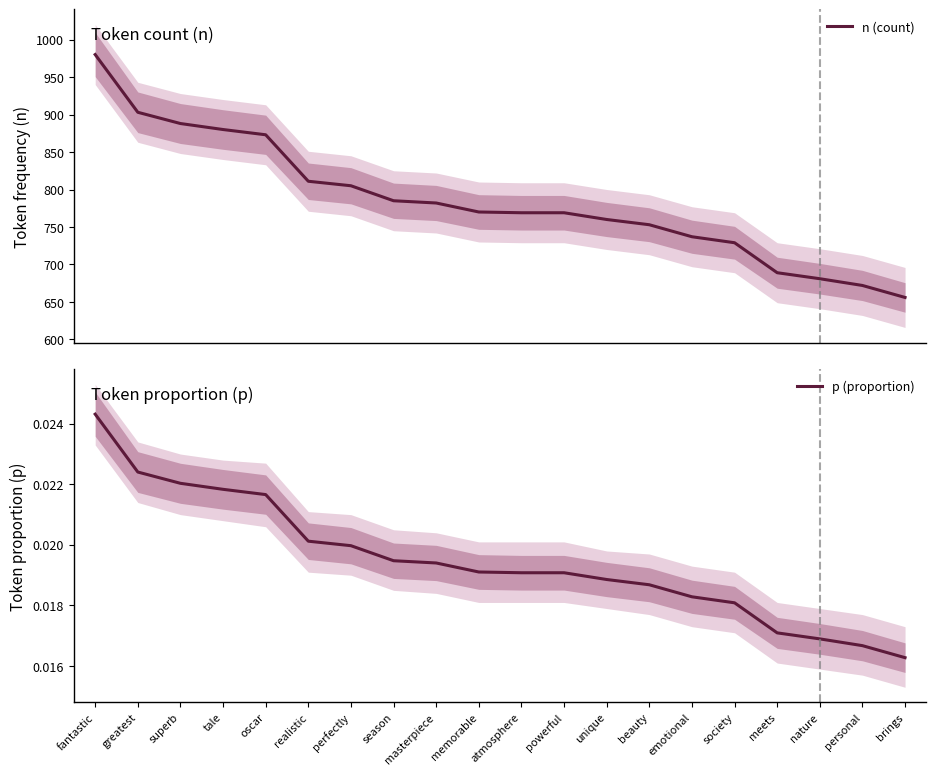

Which category has the lowest value across all series?

brings